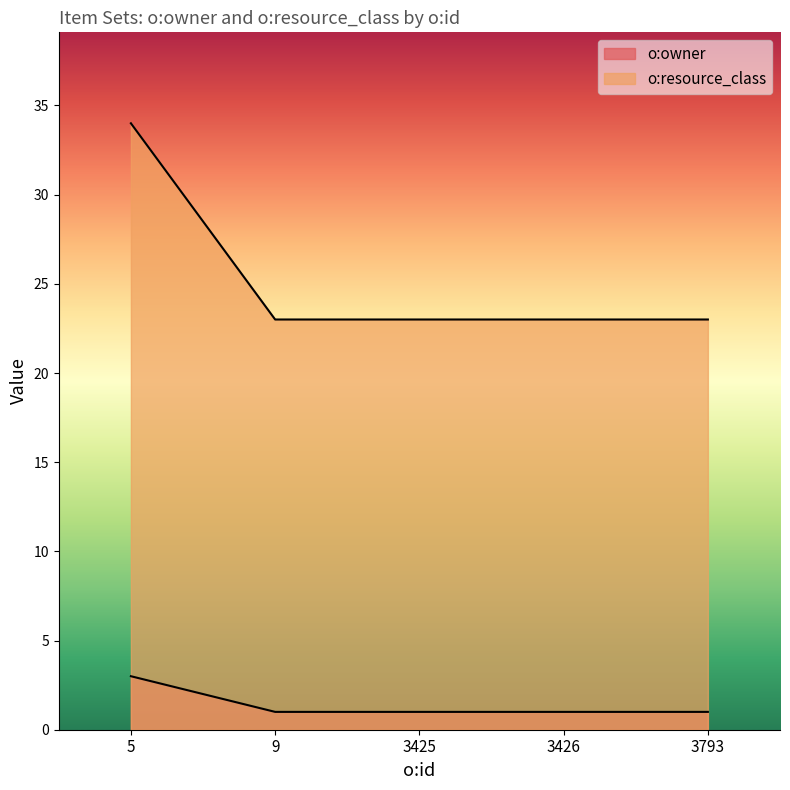

List the labels in order of o:owner value, smallest first.

9, 3425, 3426, 3793, 5